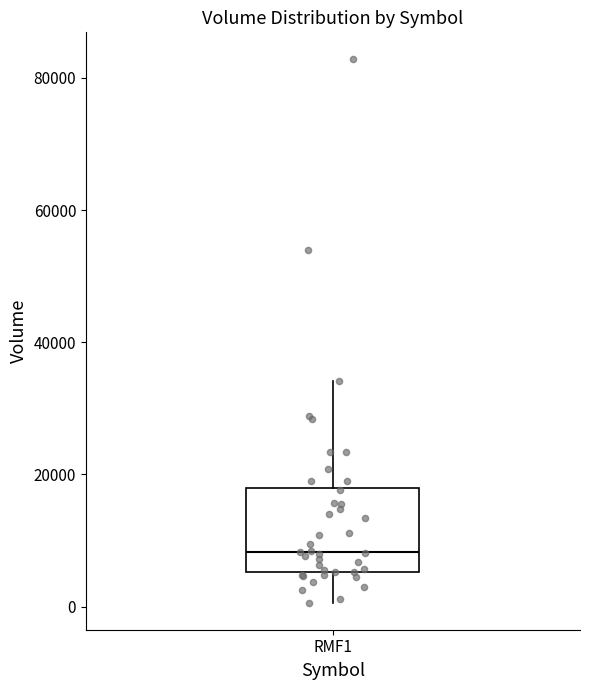

Transcribe this box plot: give where the median line is, the range the box spans, and where the two whiskers end, as read against the y-axis. The values are not printed on the chart, so give them approximately, as read against the axis.

median 8000, box 6000 to 18000, whiskers 0 to 34000